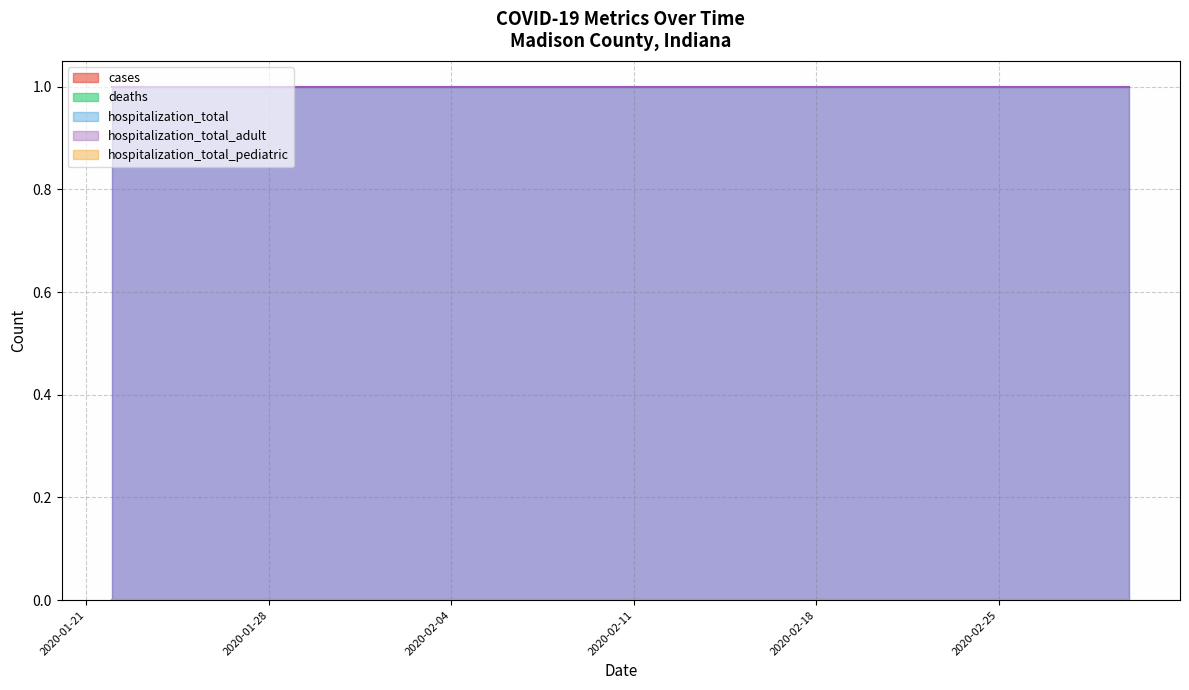

How many distinct data groups are displayed?

5